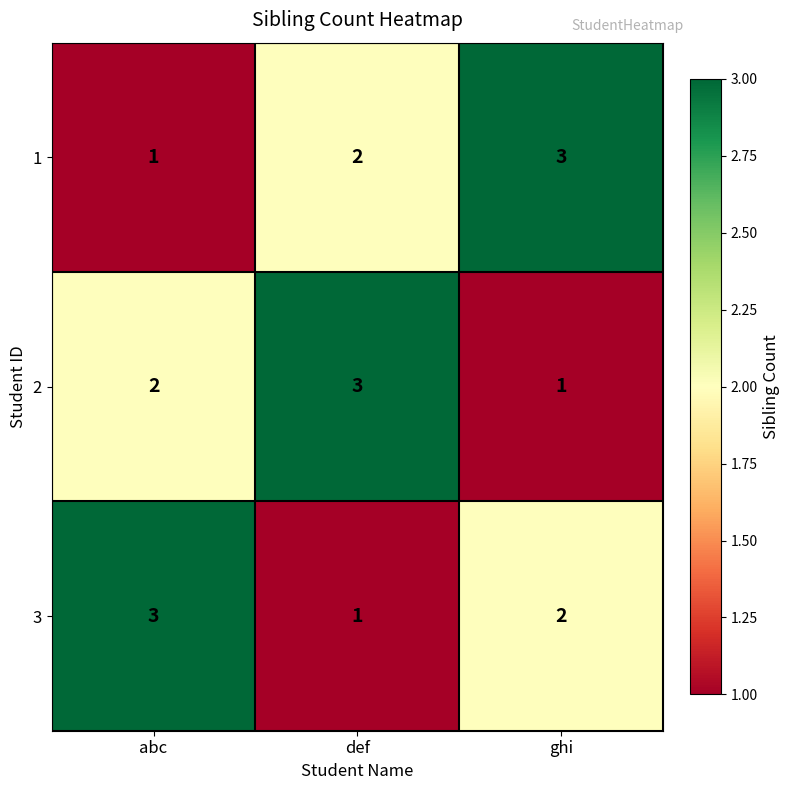

Count the 3 values in the range 1 to 3.

3